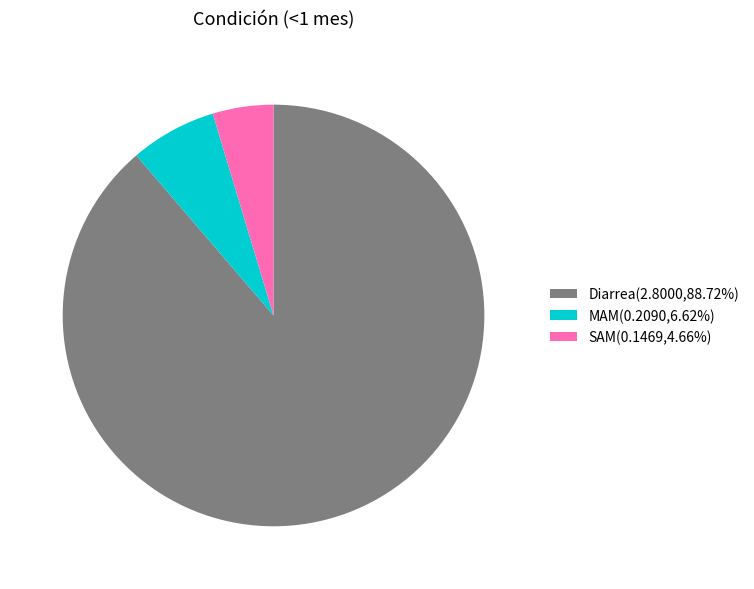

Combined, do Diarrea(2.8000,88.72%) and SAM(0.1469,4.66%) account for over 50%?

Yes